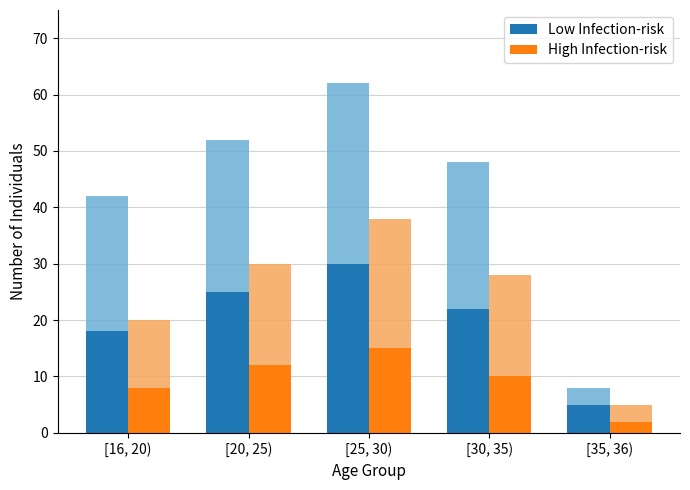

What are all the series names shown in the legend?

Low Infection-risk, High Infection-risk